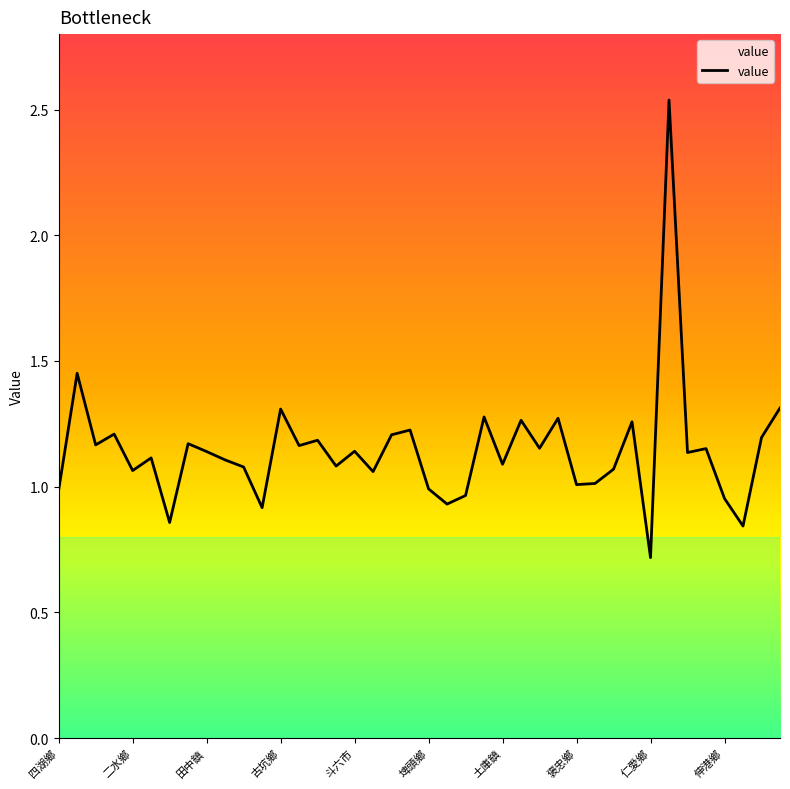

What is the minimum value shown in the chart?

0.7